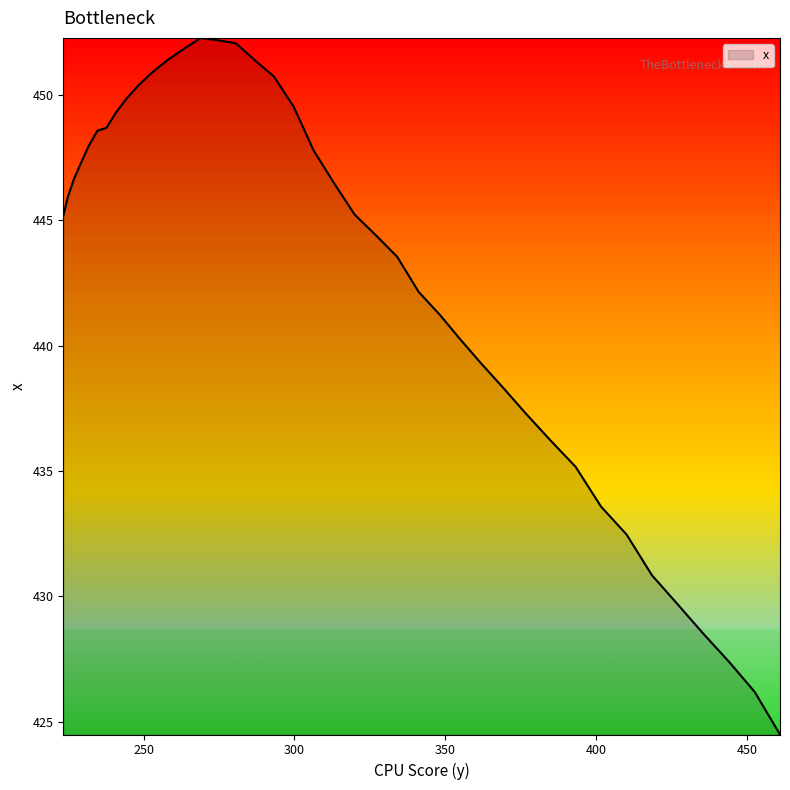

What is the difference between the maximum and minimum values?

27.8